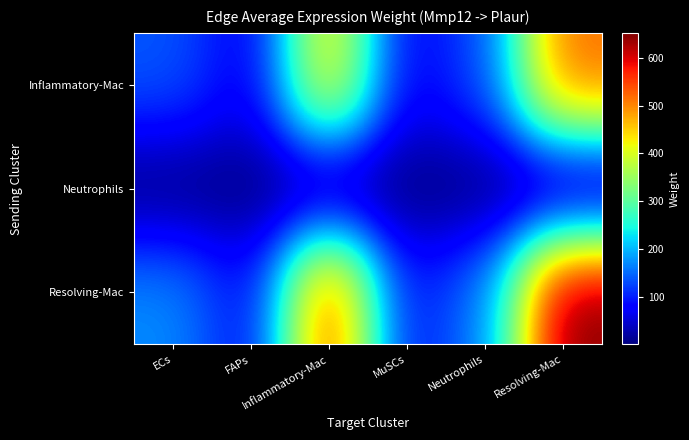

Reading left to right, transcribe all the data shown in this chart.

Inflammatory-Mac: ECs=138.3	FAPs=64.4	Inflammatory-Mac=443.6	MuSCs=71.2	Neutrophils=127.9	Resolving-Mac=521.3
Neutrophils: ECs=0.8	FAPs=0.4	Inflammatory-Mac=2.4	MuSCs=0.4	Neutrophils=0.7	Resolving-Mac=2.9
Resolving-Mac: ECs=173.0	FAPs=80.5	Inflammatory-Mac=555.1	MuSCs=89.1	Neutrophils=160.1	Resolving-Mac=652.3